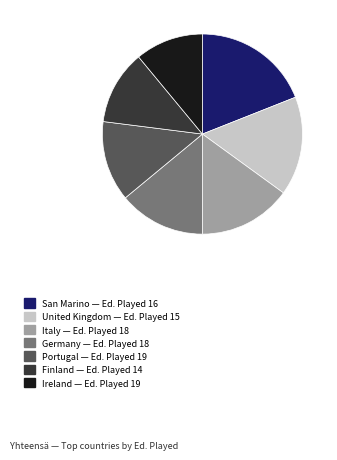

Is there a majority slice in this chart?

No